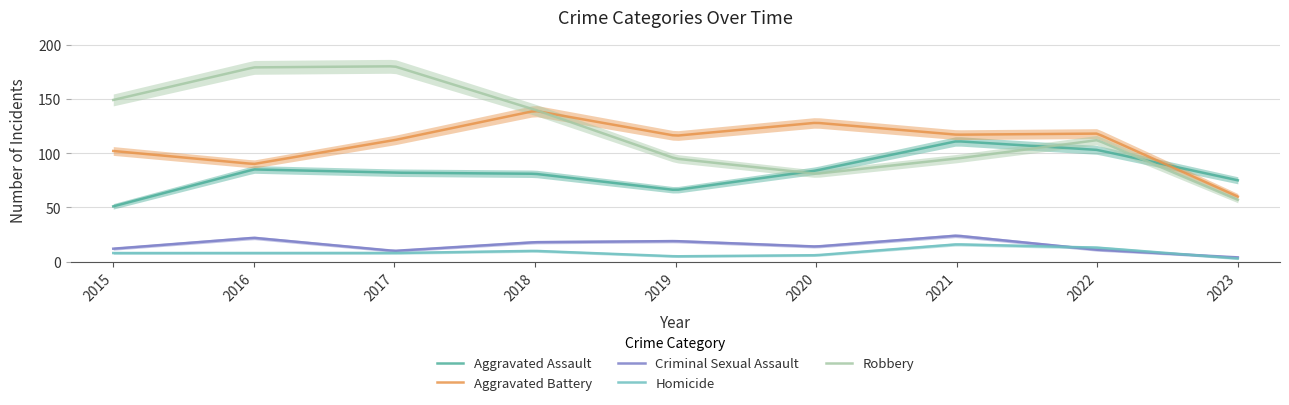

What is the difference between the maximum and minimum values in the Robbery series?

123.0